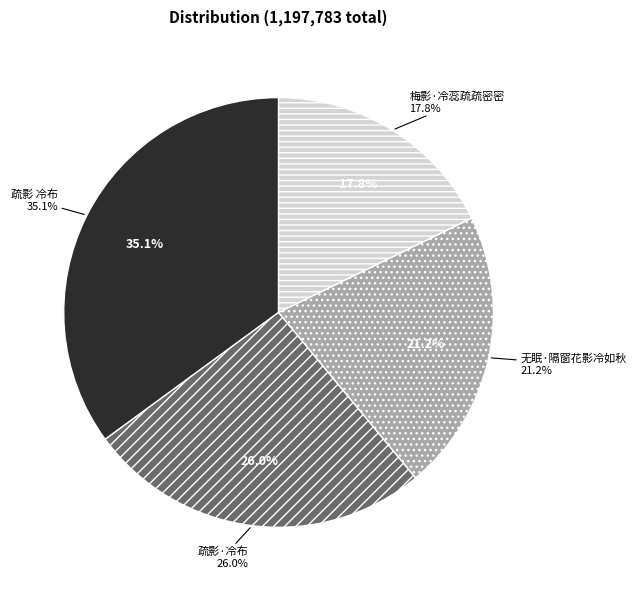

Which category has the biggest portion of the pie?

疏影 冷布